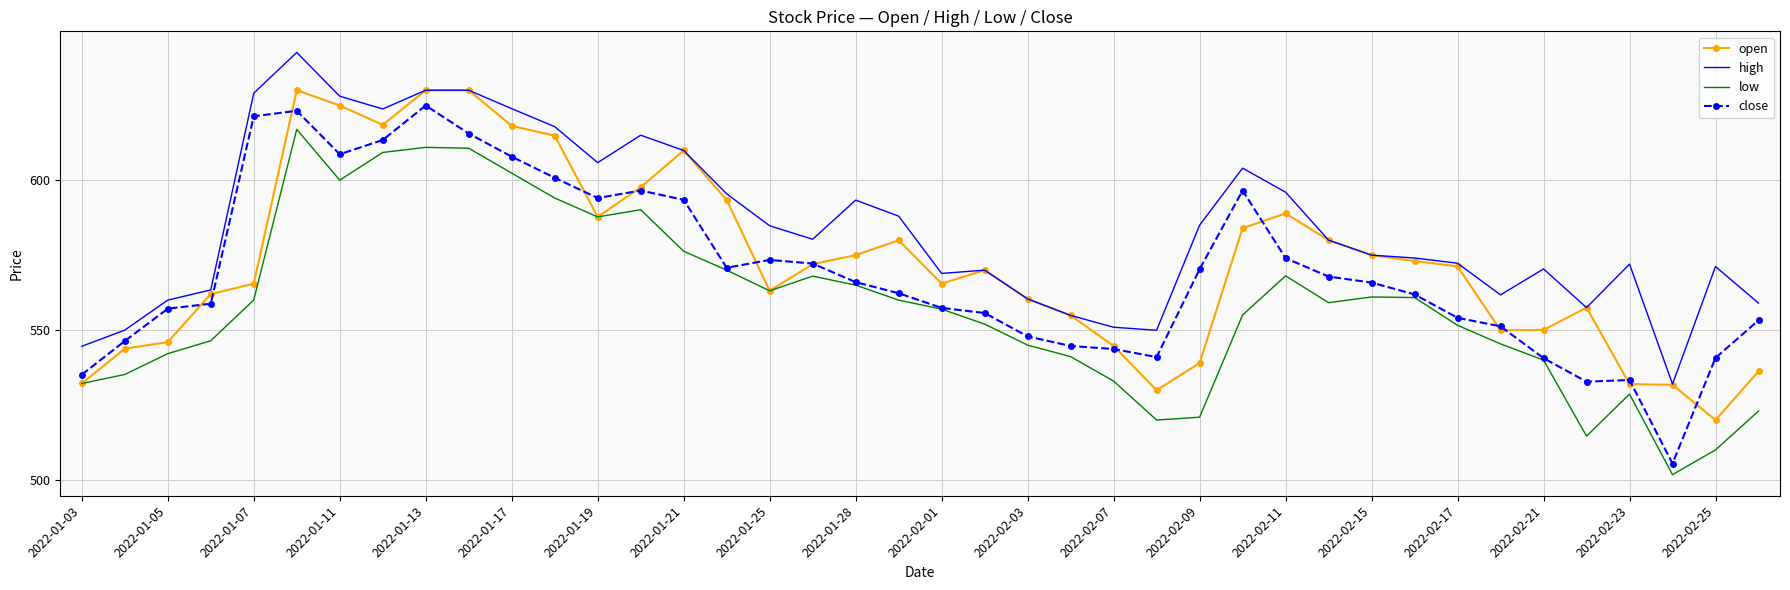

Which series has the largest total across all categories?

high